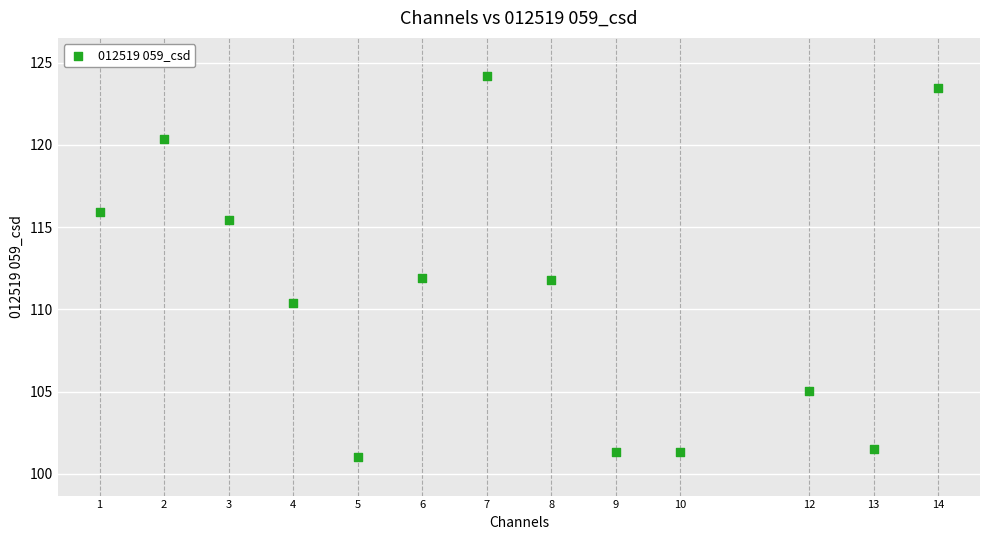

What is the range of X values (max minus min)?

13.0